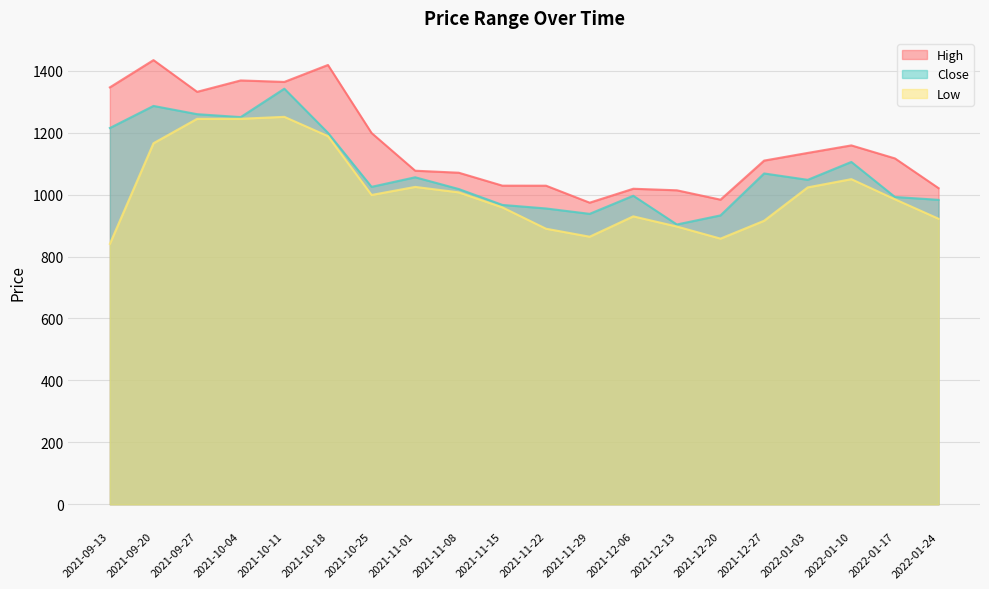

True or false: Low and Close cross at least once.

False